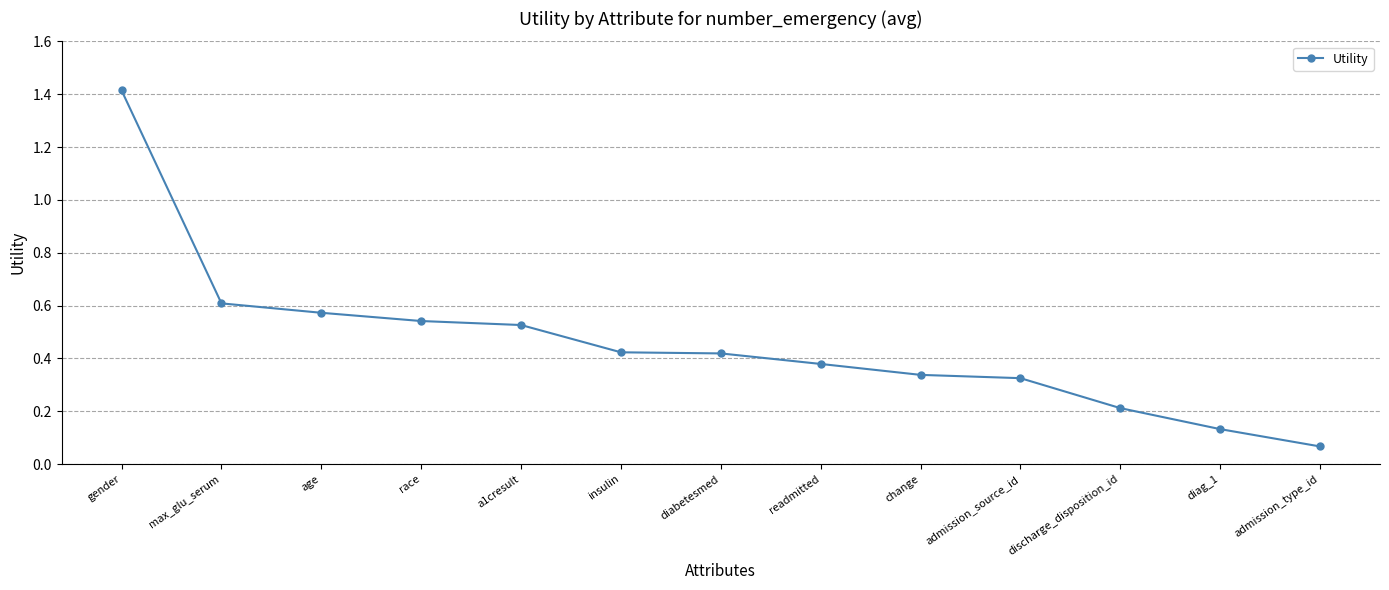

Between diabetesmed and age, which is larger?

age